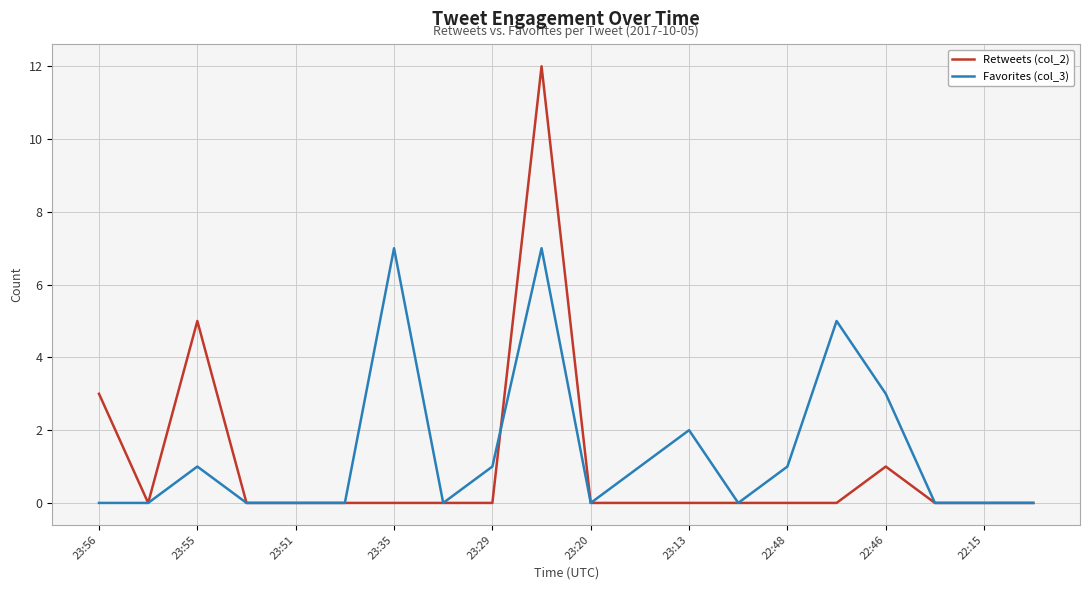

Which series has the widest spread of values?

Retweets (col_2)